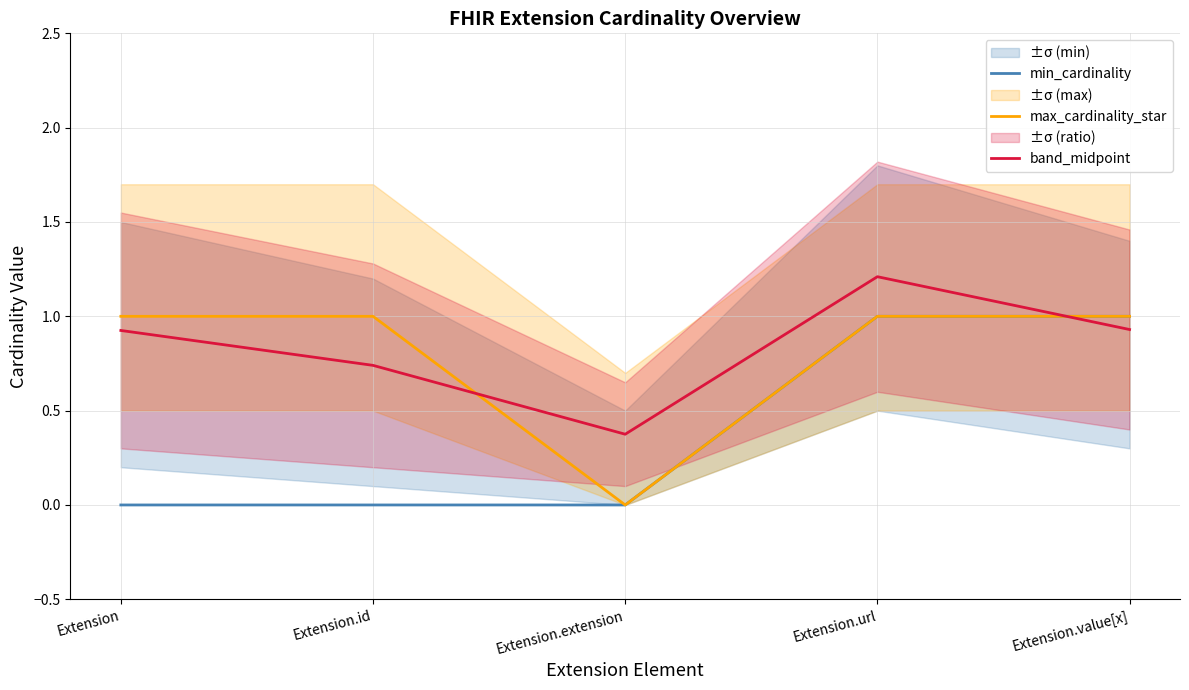

Reading right to left, extract all data points from this chart.

min_cardinality: Extension.value[x]=1.0	Extension.url=1.0	Extension.extension=0.0	Extension.id=0.0	Extension=0.0
max_cardinality_star: Extension.value[x]=1.0	Extension.url=1.0	Extension.extension=0.0	Extension.id=1.0	Extension=1.0
band_midpoint: Extension.value[x]=0.9	Extension.url=1.2	Extension.extension=0.4	Extension.id=0.7	Extension=0.9